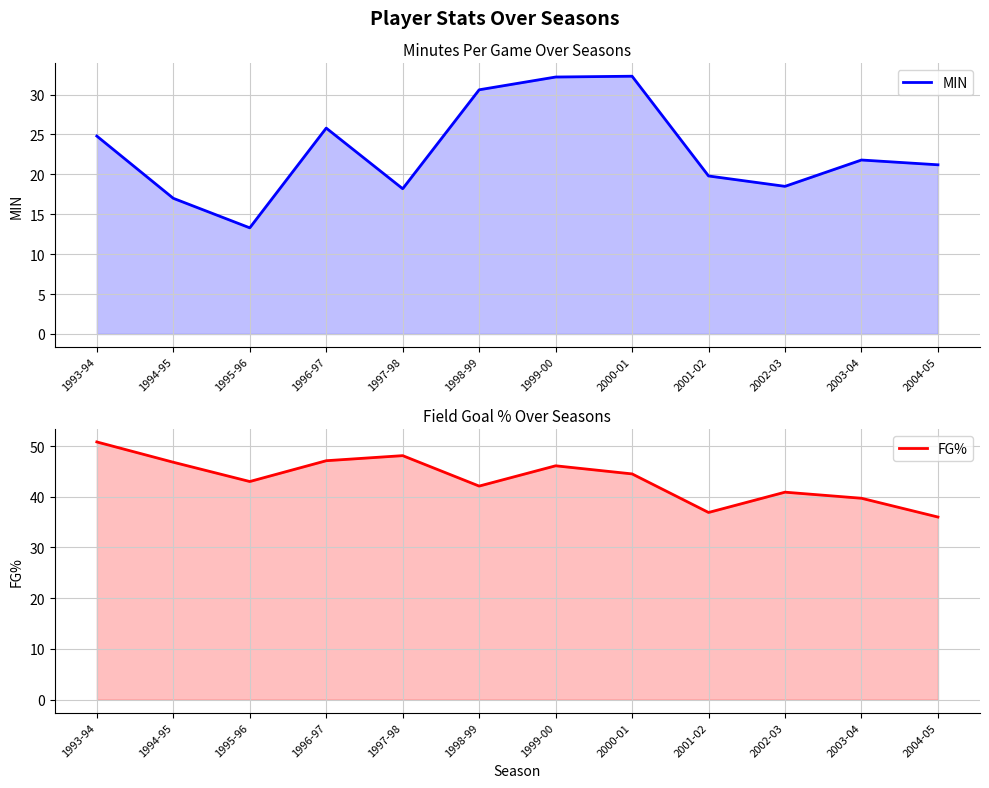

What is the label of the 11th point from the left?

2003-04